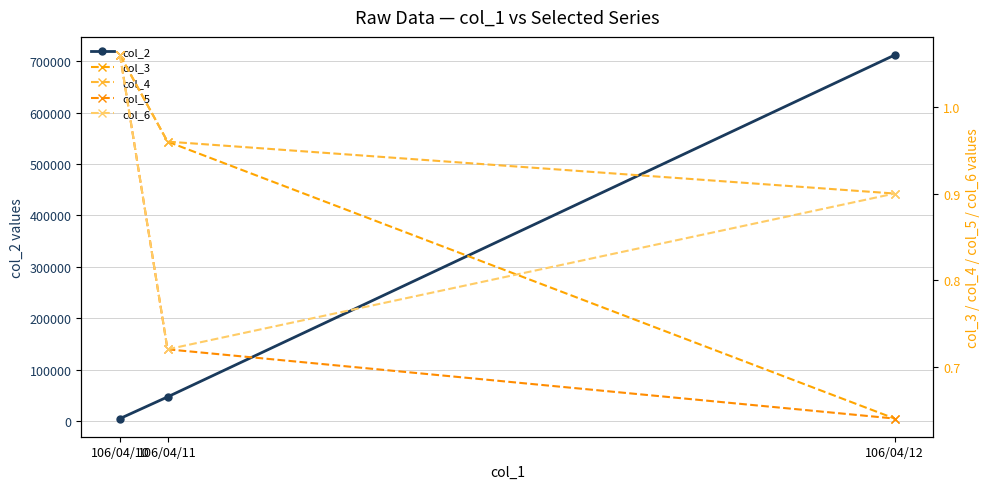

How many data points does each series have?

3